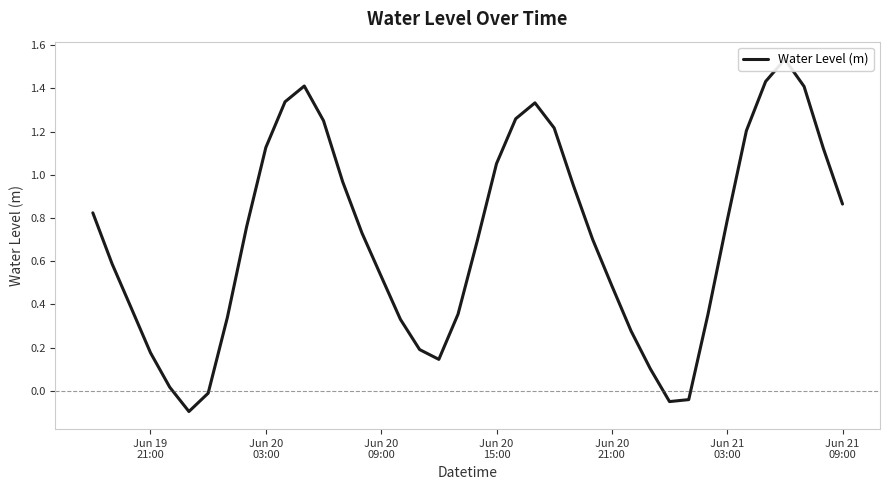

How many points are lower than both their immediate neighbors (excluding endpoints)?

3